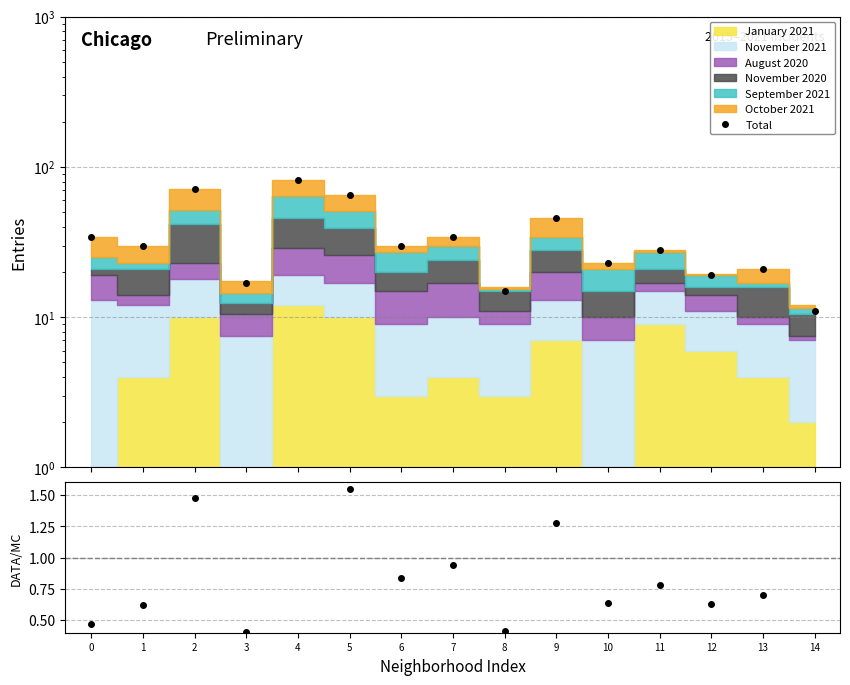

What is the value of the Total point at the 7th from the left?

30.0